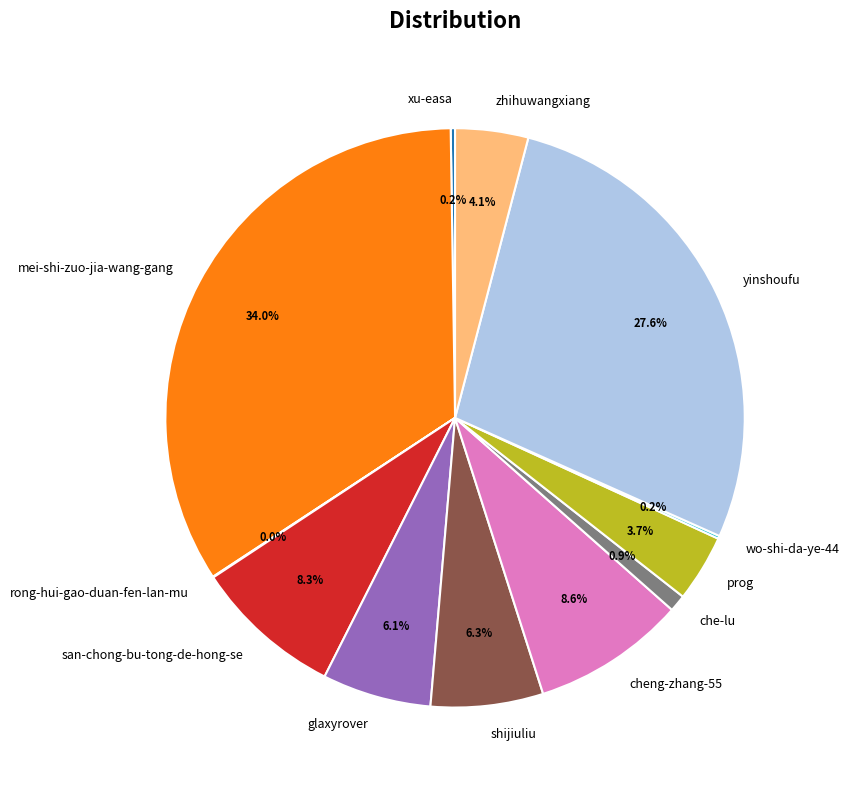

What is the ratio of the value at zhihuwangxiang to the value at mei-shi-zuo-jia-wang-gang?

0.1